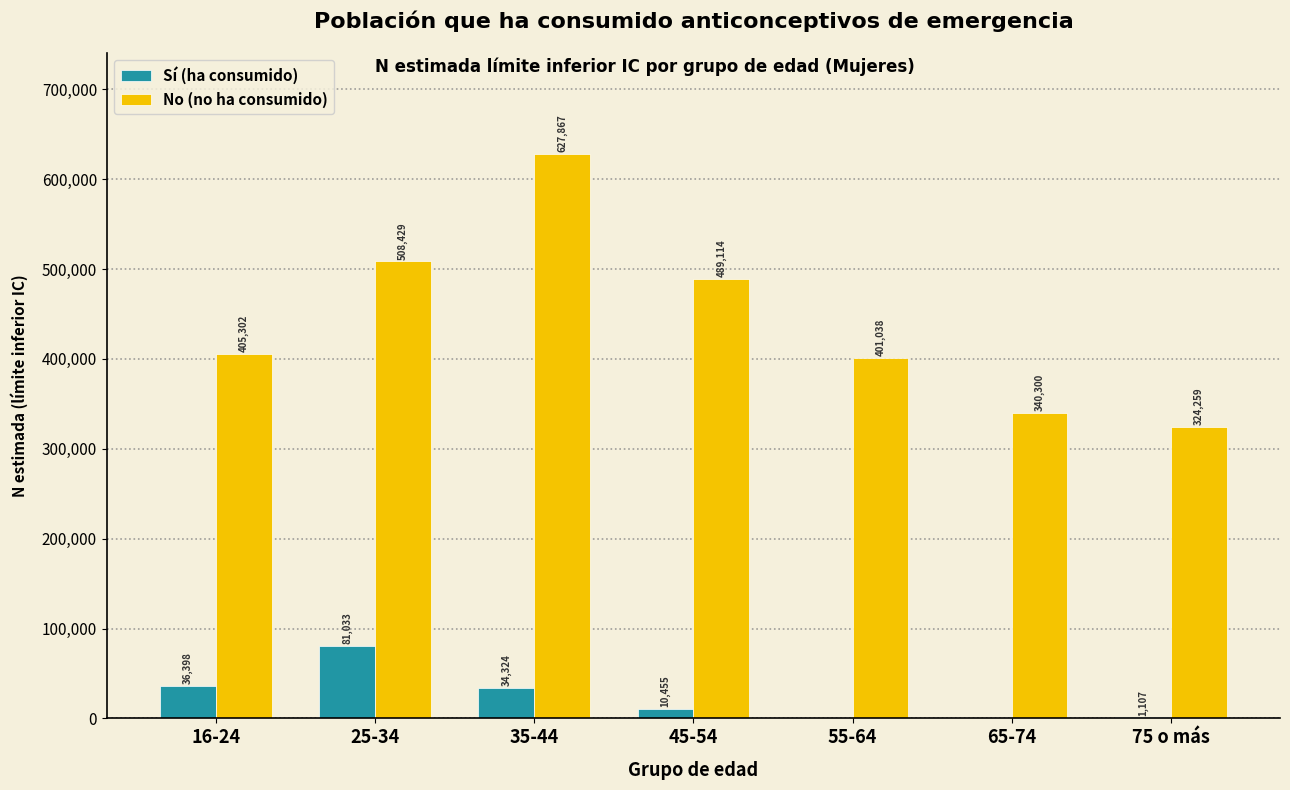

Reading left to right, transcribe all the data shown in this chart.

Sí (ha consumido): 16-24=36398	25-34=81033	35-44=34324	45-54=10455	55-64=0	65-74=0	75 o más=1107
No (no ha consumido): 16-24=405302	25-34=508429	35-44=627867	45-54=489114	55-64=401038	65-74=340300	75 o más=324259